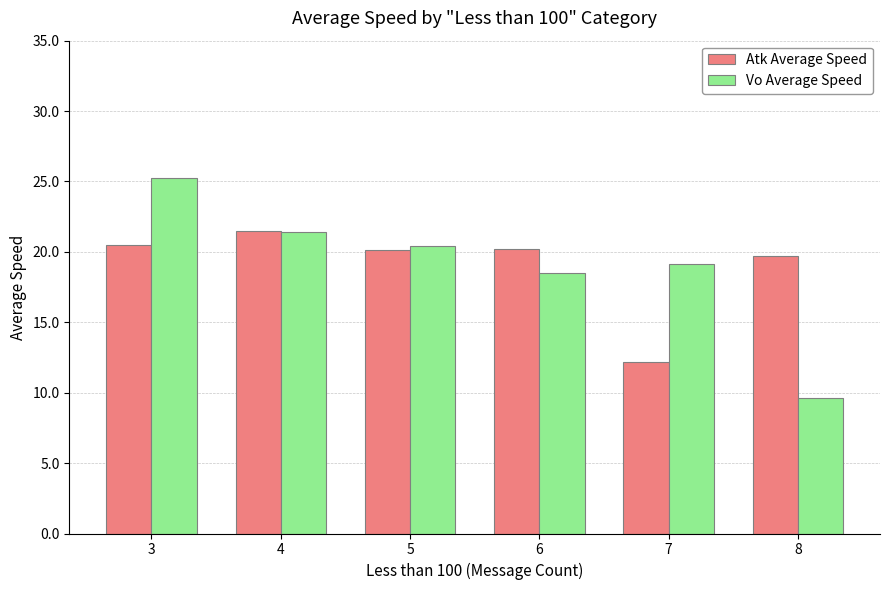

What are all the series names shown in the legend?

Atk Average Speed, Vo Average Speed